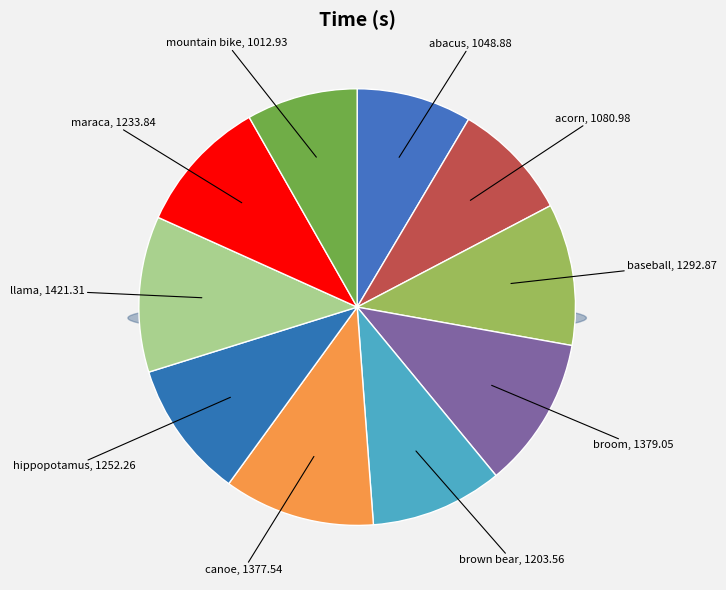

Is there any slice that represents more than half of the pie?

No